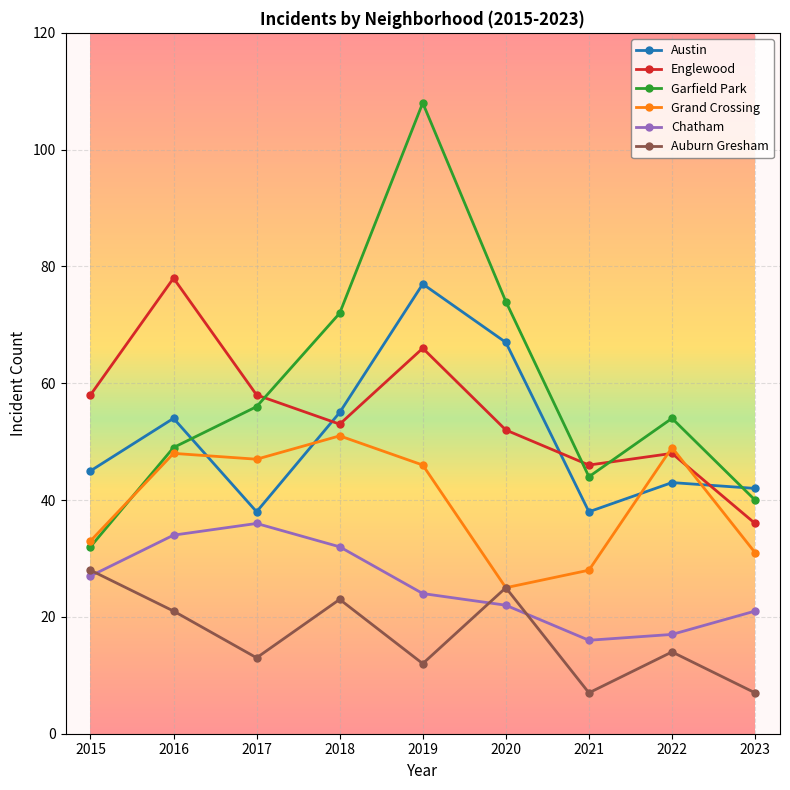

What is the approximate value of Auburn Gresham at 2023?

7